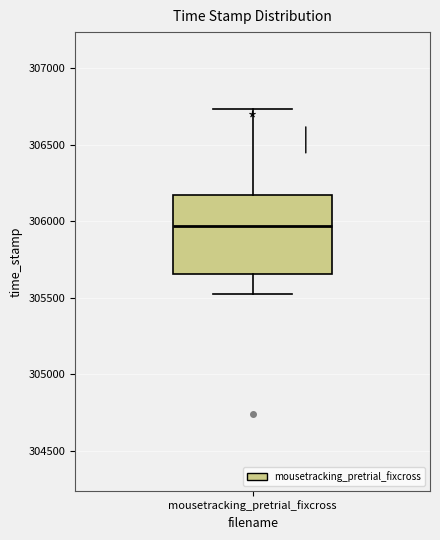

Where does the upper whisker of the box for mousetracking_pretrial_fixcross end on the y-axis? The values are not printed on the chart, so give them approximately, as read against the axis.

306750